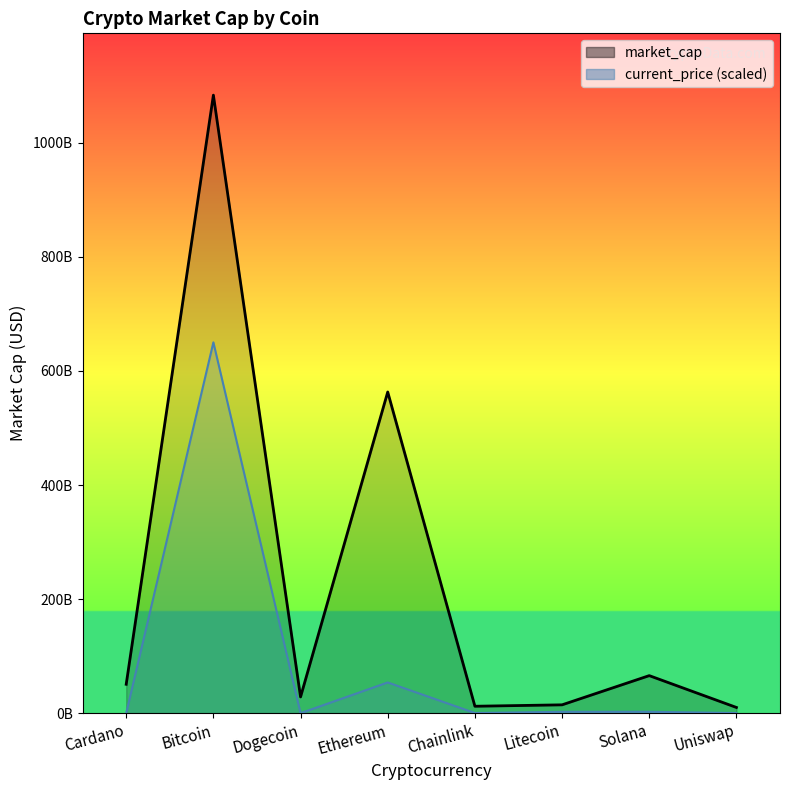

What is the approximate value of market_cap at Solana?

65842133450.0